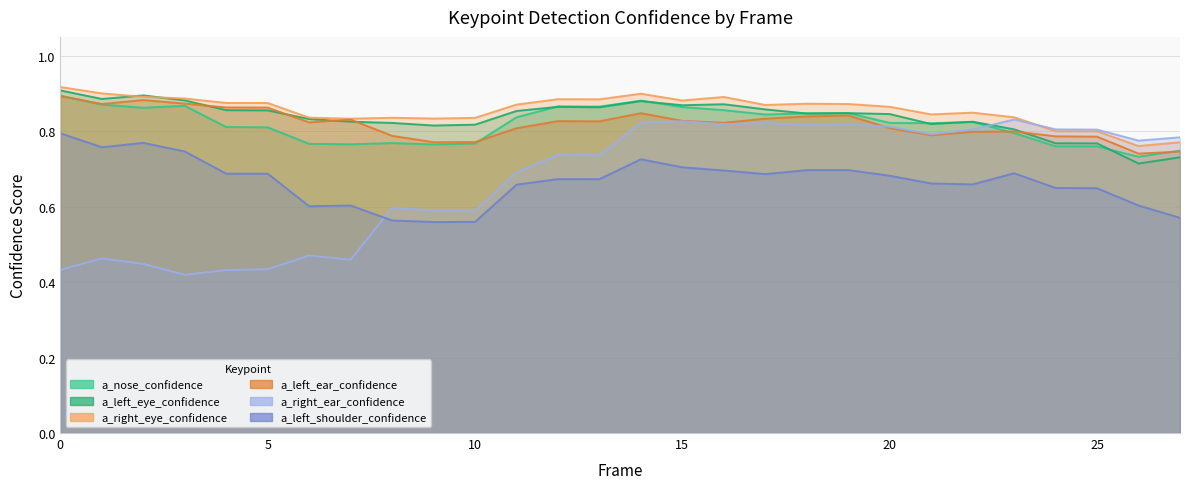

Reading left to right, list all the values displayed in this chart.

a_nose_confidence: 0.9	0.9	0.9	0.9	0.8	0.8	0.8	0.8	0.8	0.8	0.8	0.8	0.9	0.9	0.9	0.9	0.9	0.8	0.8	0.8	0.8	0.8	0.8	0.8	0.8	0.8	0.7	0.7
a_left_eye_confidence: 0.9	0.9	0.9	0.9	0.9	0.9	0.8	0.8	0.8	0.8	0.8	0.9	0.9	0.9	0.9	0.9	0.9	0.9	0.8	0.8	0.8	0.8	0.8	0.8	0.8	0.8	0.7	0.7
a_right_eye_confidence: 0.9	0.9	0.9	0.9	0.9	0.9	0.8	0.8	0.8	0.8	0.8	0.9	0.9	0.9	0.9	0.9	0.9	0.9	0.9	0.9	0.9	0.8	0.8	0.8	0.8	0.8	0.8	0.8
a_left_ear_confidence: 0.9	0.9	0.9	0.9	0.9	0.9	0.8	0.8	0.8	0.8	0.8	0.8	0.8	0.8	0.8	0.8	0.8	0.8	0.8	0.8	0.8	0.8	0.8	0.8	0.8	0.8	0.7	0.7
a_right_ear_confidence: 0.4	0.5	0.4	0.4	0.4	0.4	0.5	0.5	0.6	0.6	0.6	0.7	0.7	0.7	0.8	0.8	0.8	0.8	0.8	0.8	0.8	0.8	0.8	0.8	0.8	0.8	0.8	0.8
a_left_shoulder_confidence: 0.8	0.8	0.8	0.7	0.7	0.7	0.6	0.6	0.6	0.6	0.6	0.7	0.7	0.7	0.7	0.7	0.7	0.7	0.7	0.7	0.7	0.7	0.7	0.7	0.6	0.6	0.6	0.6